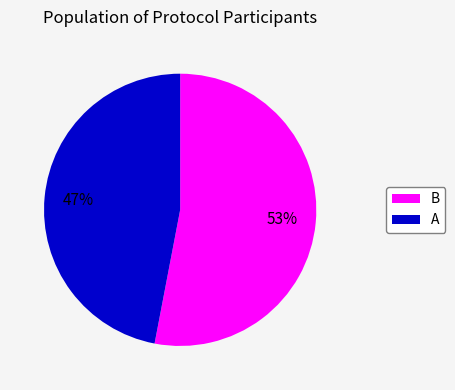

To the nearest percent, what is the difference between the A and B slice percentages?

6%